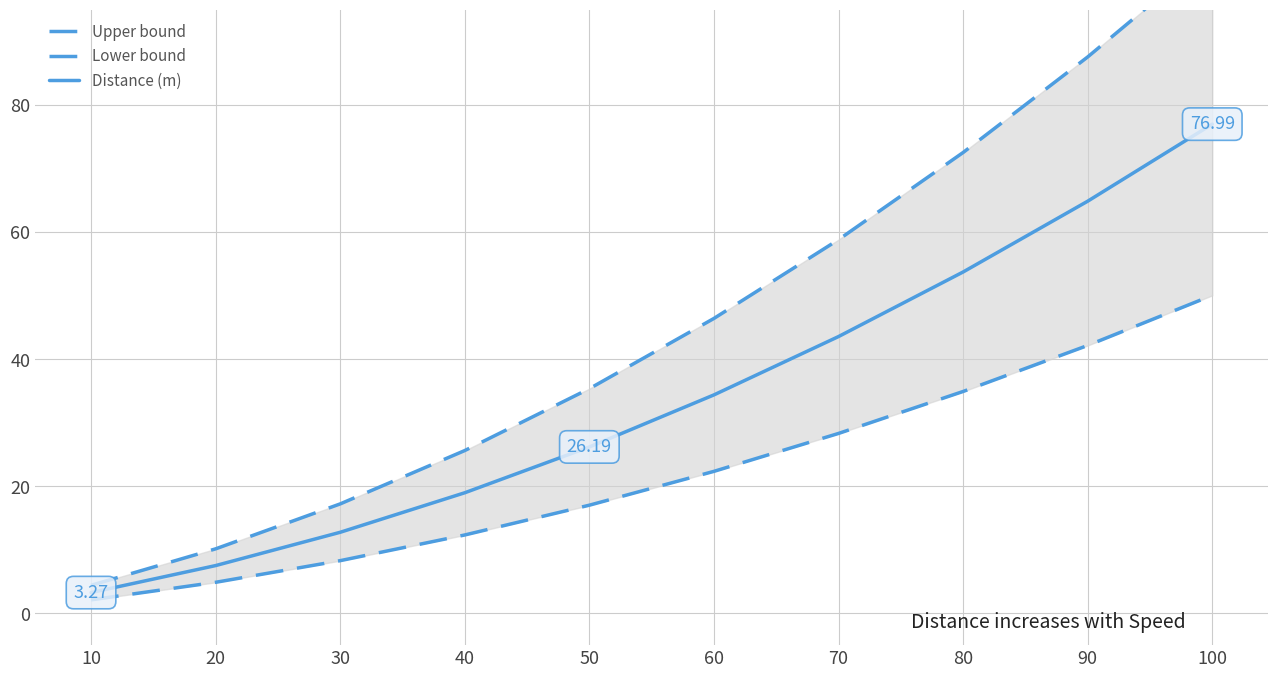

True or false: Upper bound and Lower bound intersect in this chart.

False